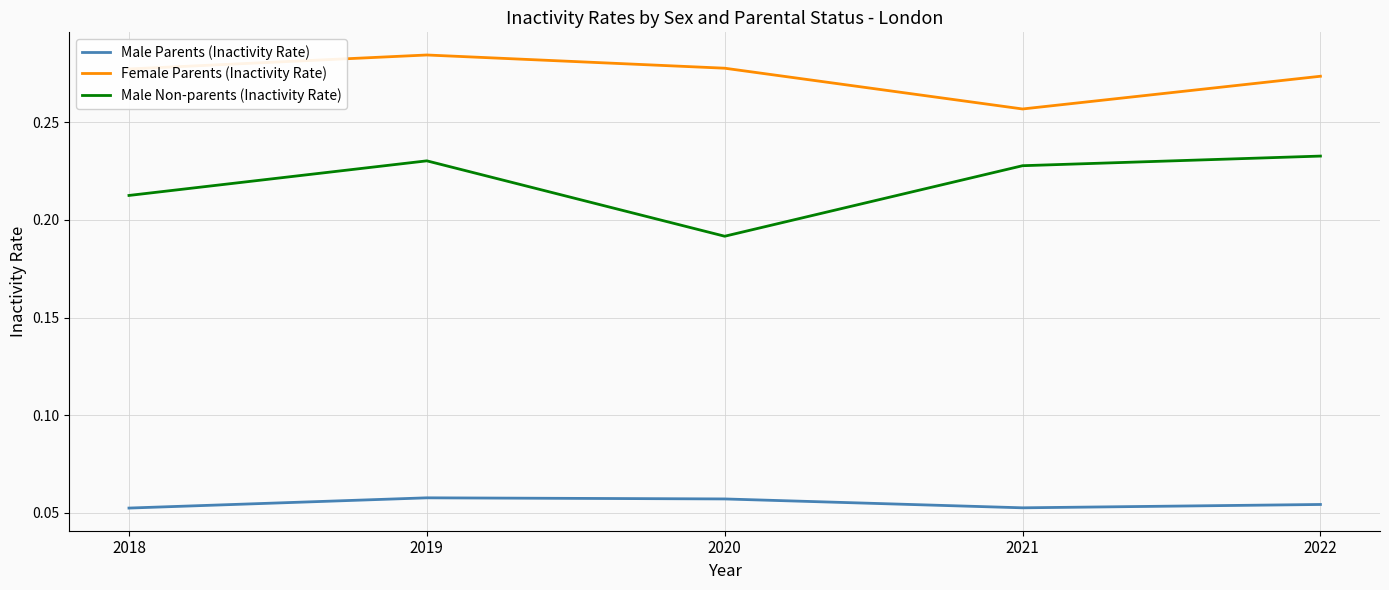

Rank the series by their average value, from highest to lowest.

Female Parents (Inactivity Rate), Male Non-parents (Inactivity Rate), Male Parents (Inactivity Rate)